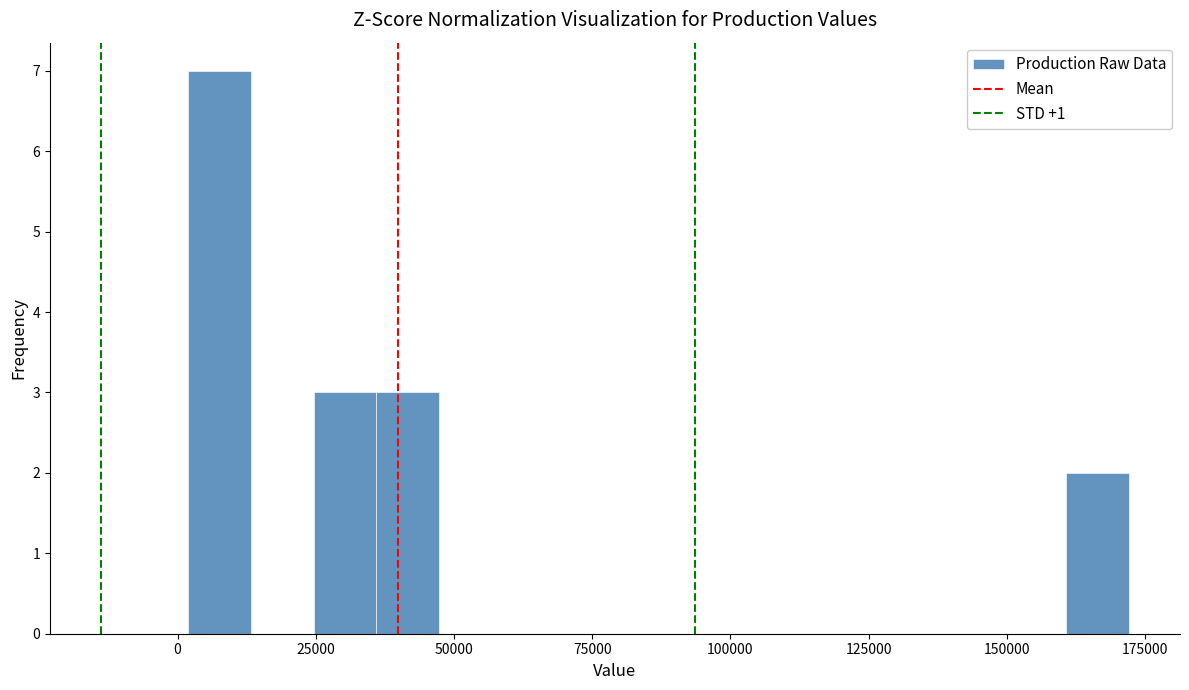

Around what value on the x-axis is the tallest bar? Give the approximate position of its centre, as read against the axis.

10000